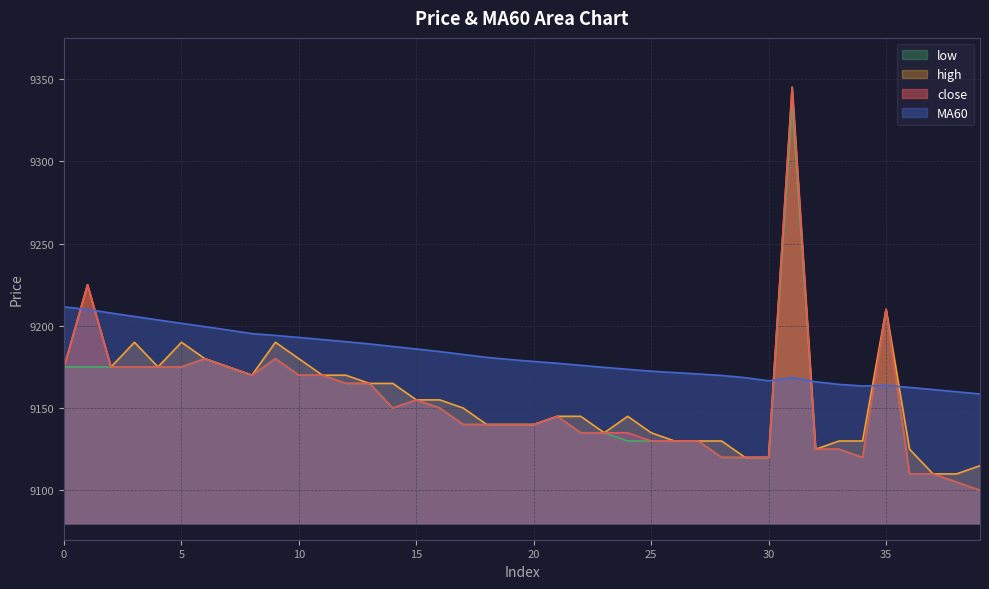

Does the chart display data point markers on the line(s)?

No